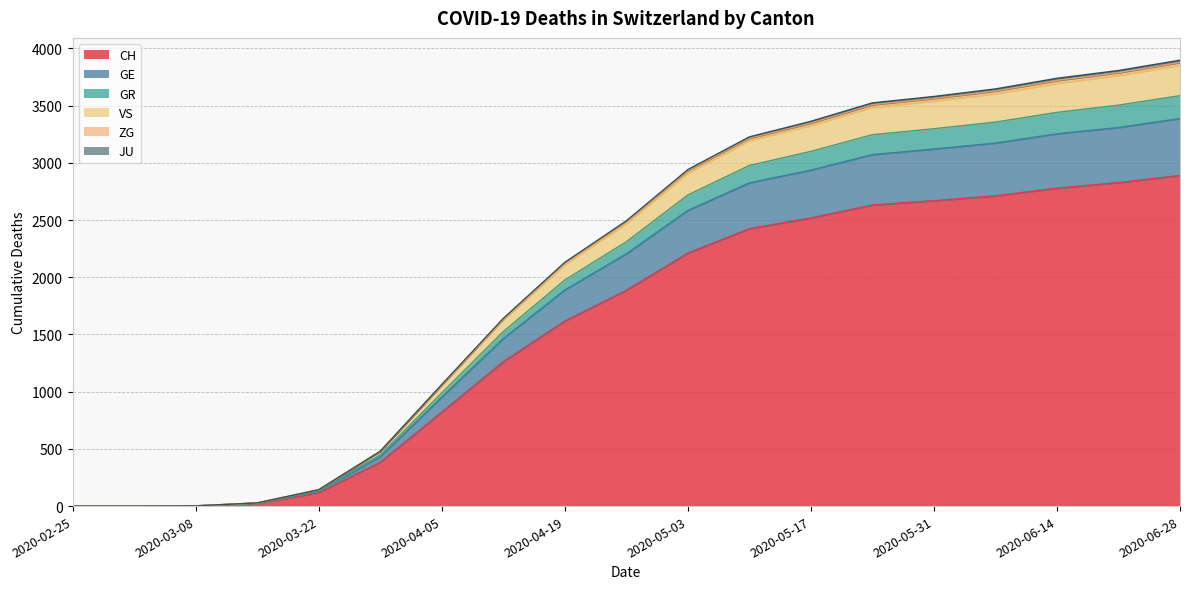

What position from the left is 2020-03-22?

5